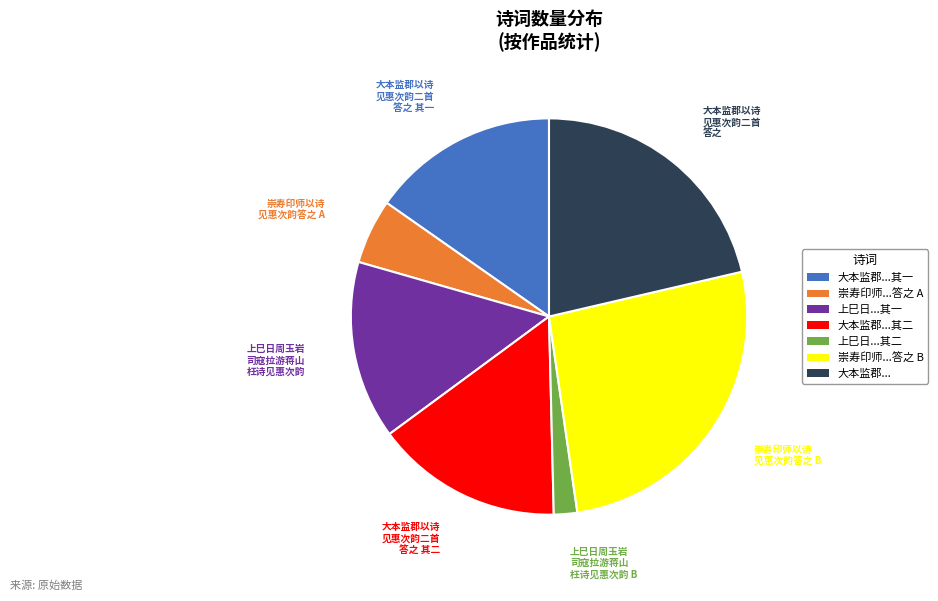

True or false: 上巳日...其二 accounts for 2% of the total.

True